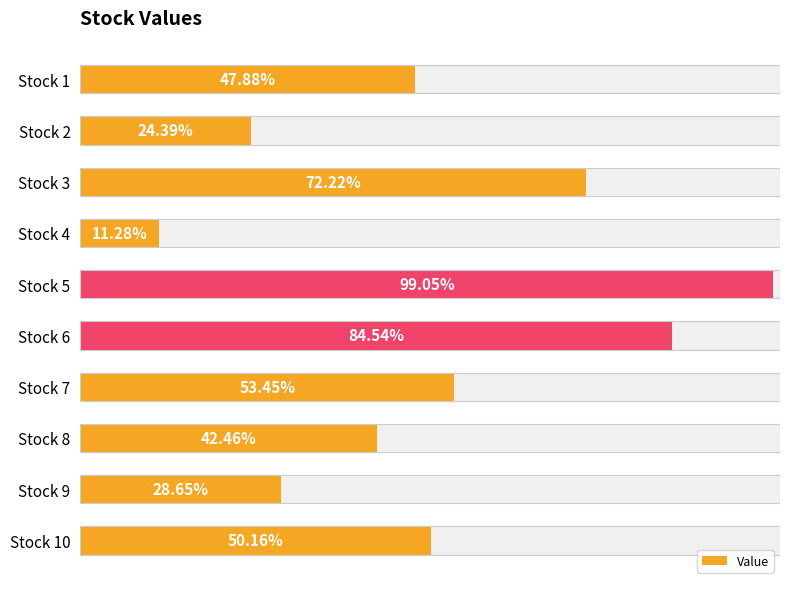

What is the value of the 8th bar from the left?

0.4